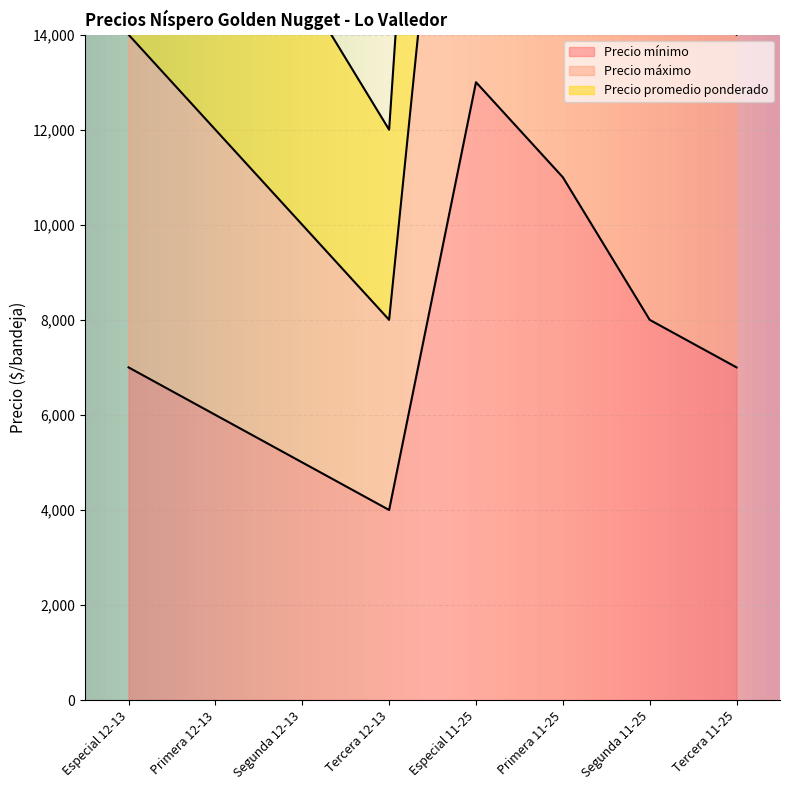

How many lines are shown in the chart?

3